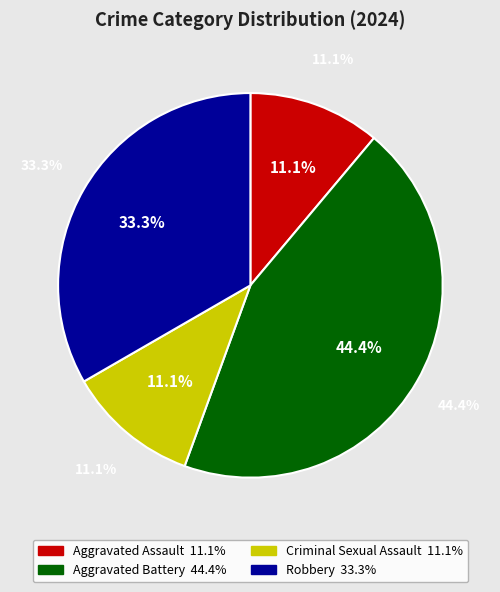

Count the number of slices in the pie.

4